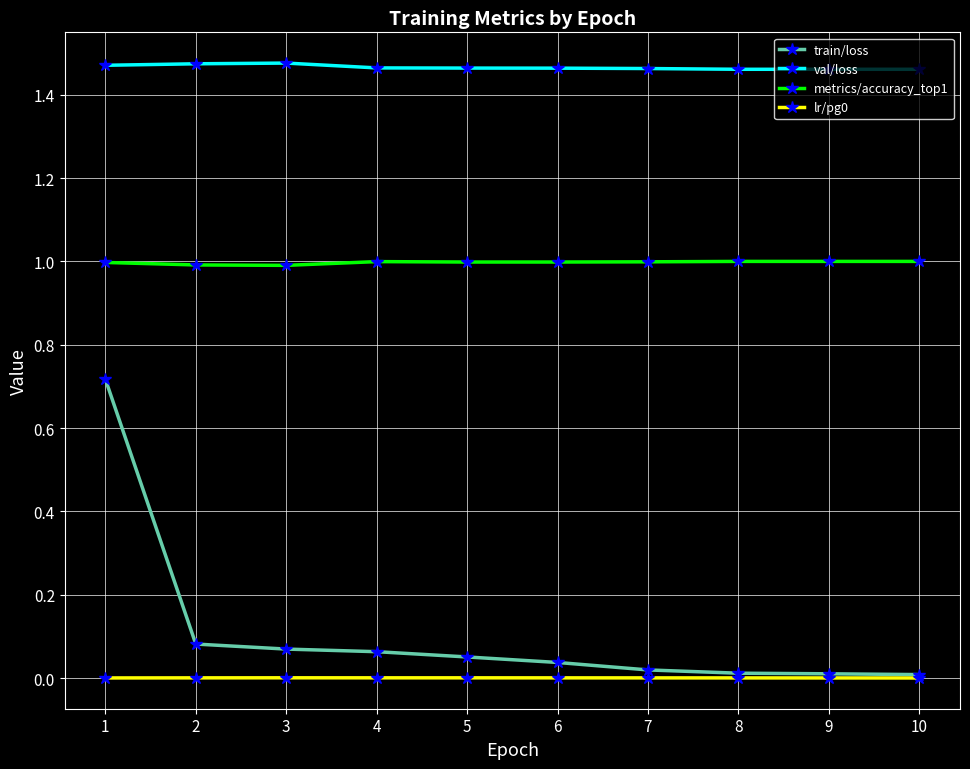

Which series has the widest spread of values?

train/loss